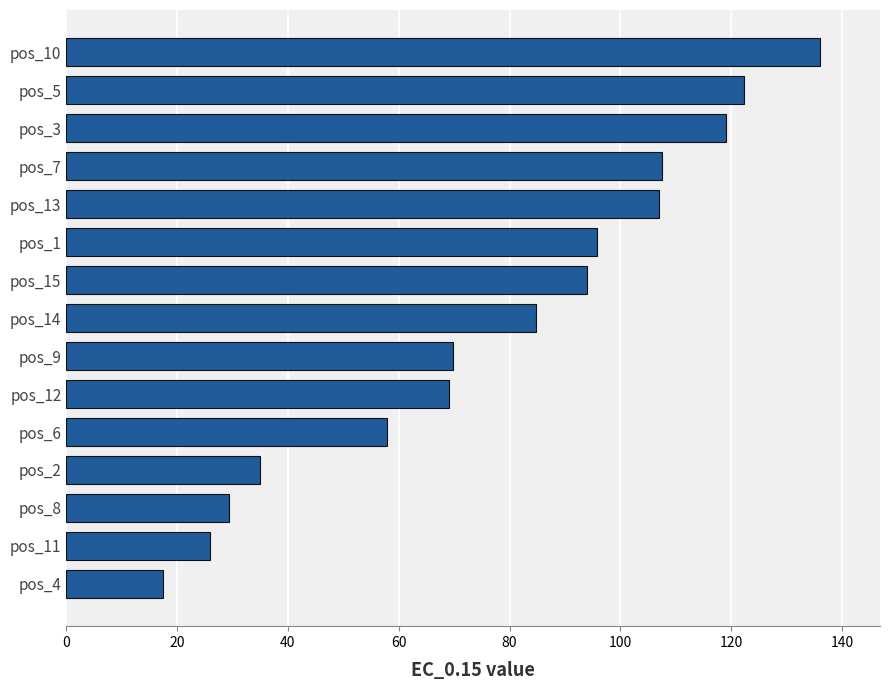

Between pos_4 and pos_13, which is larger?

pos_13